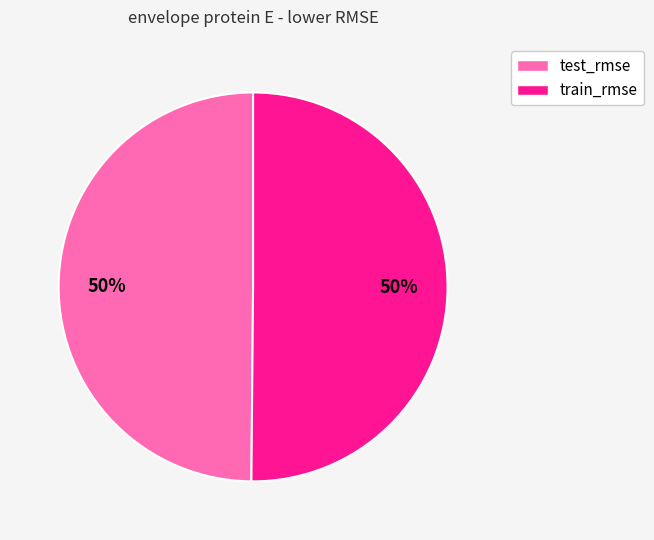

True or false: test_rmse accounts for 60% of the total.

False